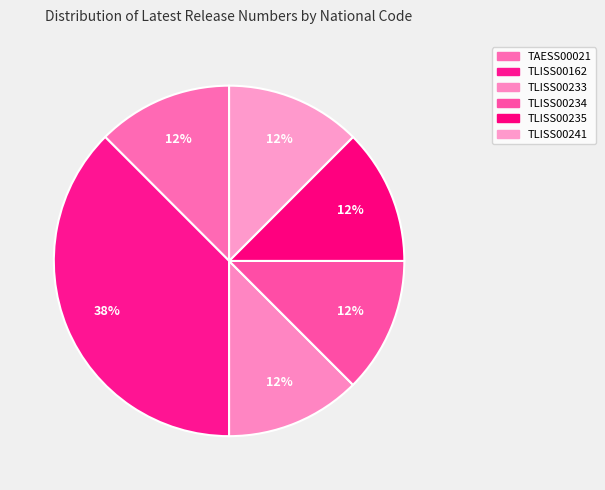

Which slice is the smallest?

TAESS00021